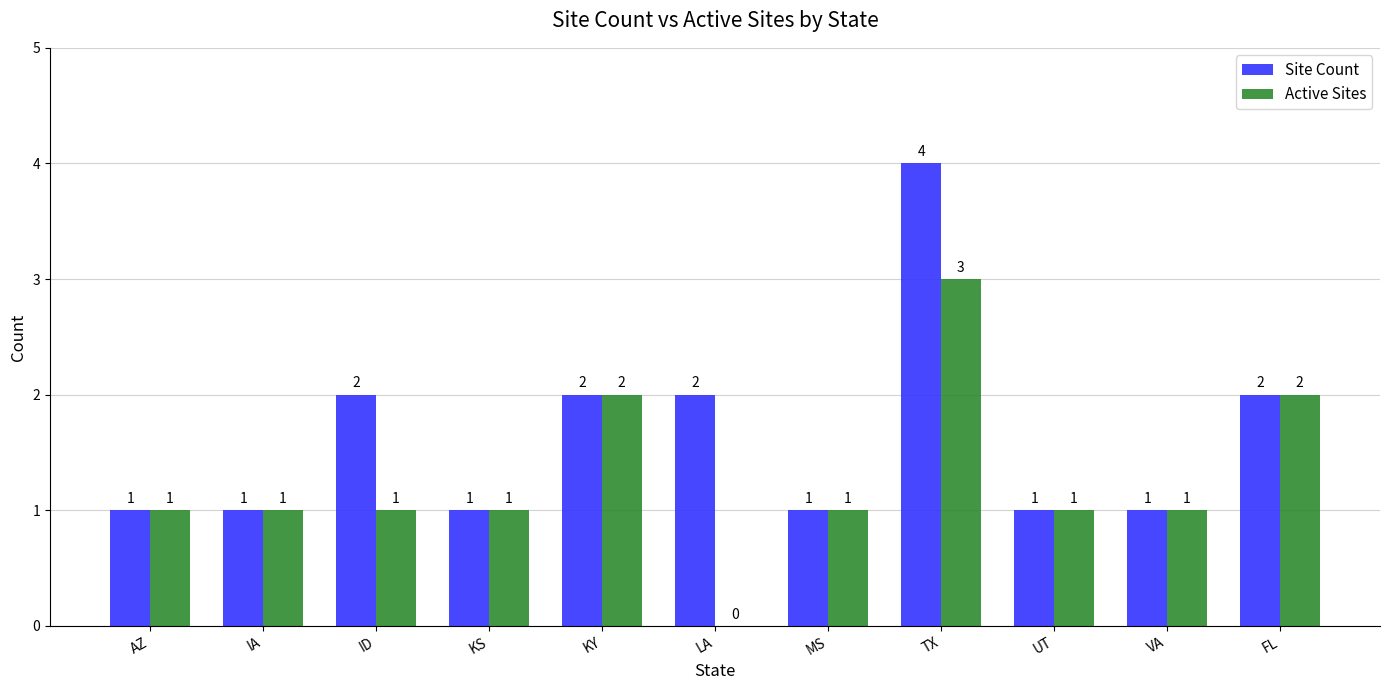

What is the sum of the Site Count values at FL and IA?

3